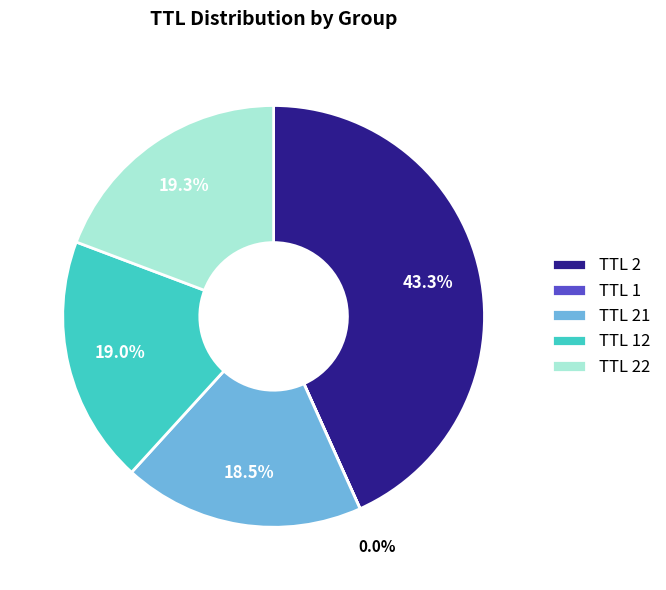

What is the largest slice in the pie chart?

TTL 2